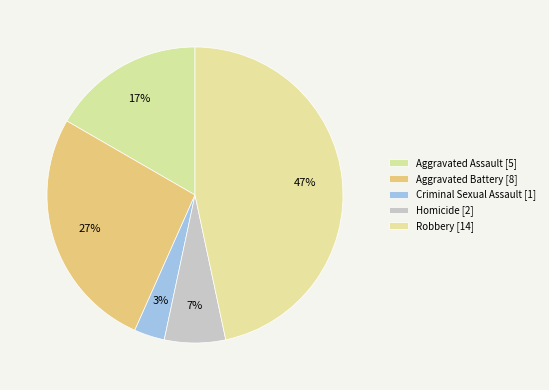

What is the total percentage of Aggravated Battery and Robbery?

73.3%